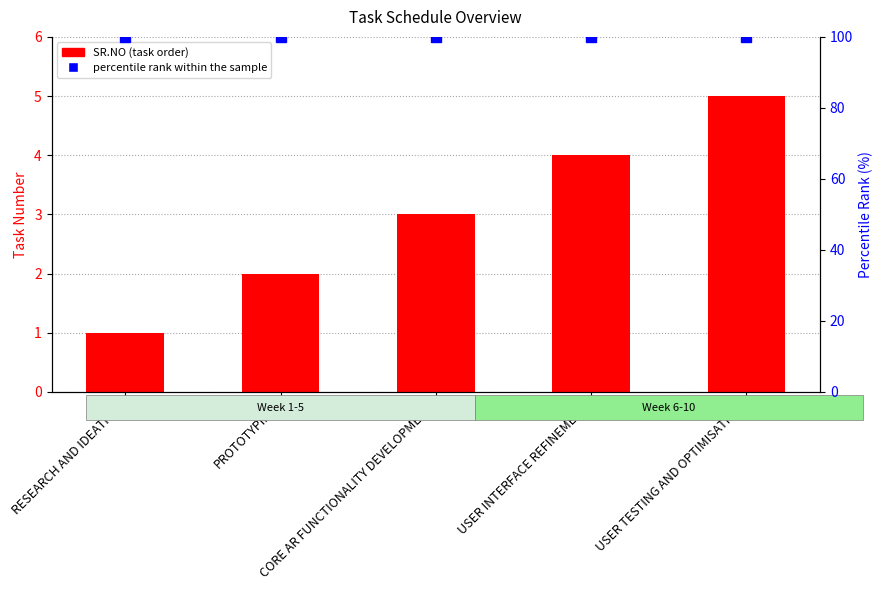

How many groups of bars are there?

5